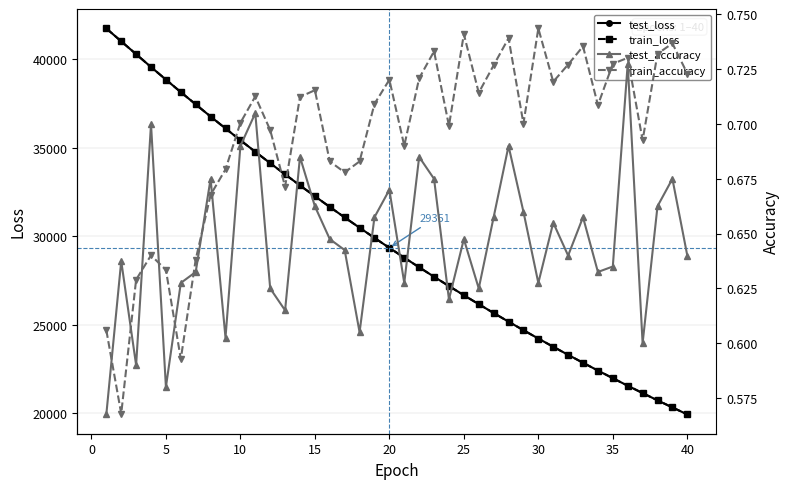

What is the highest value of the test_loss series?

41745.4